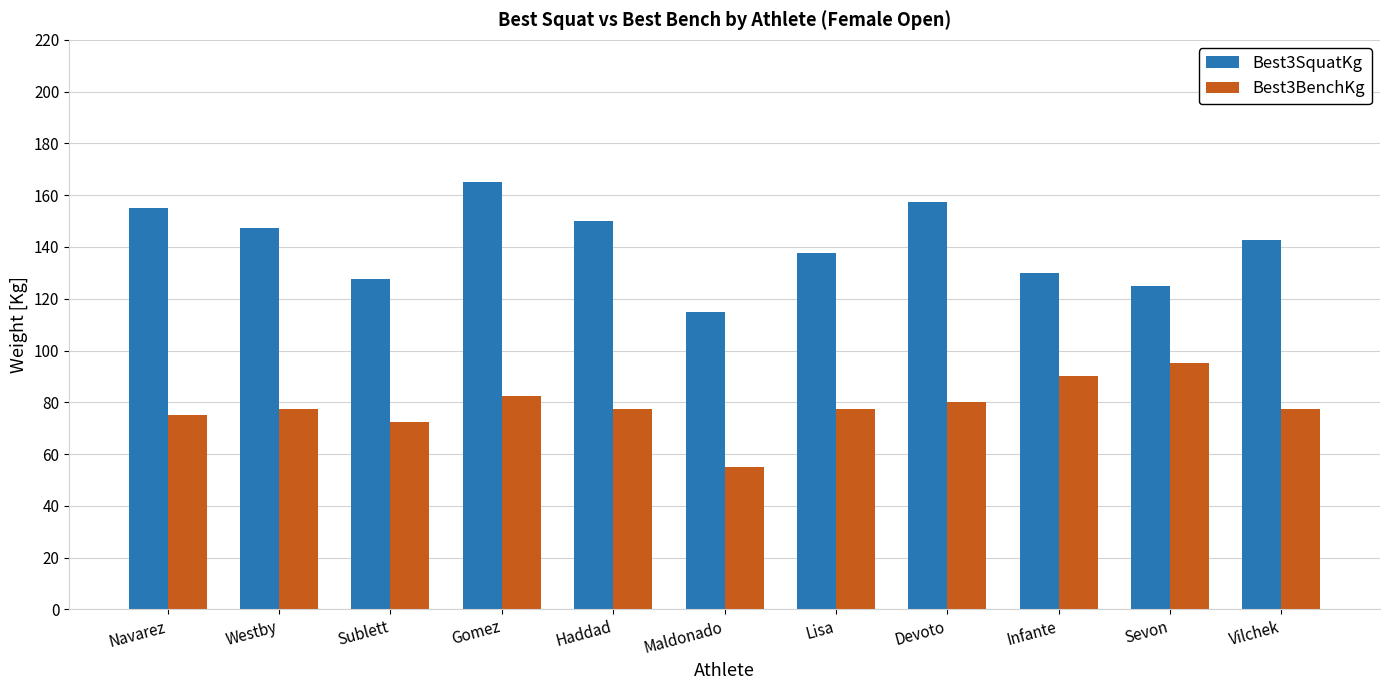

Between Gomez and Vilchek, which series saw the biggest shift?

Best3SquatKg